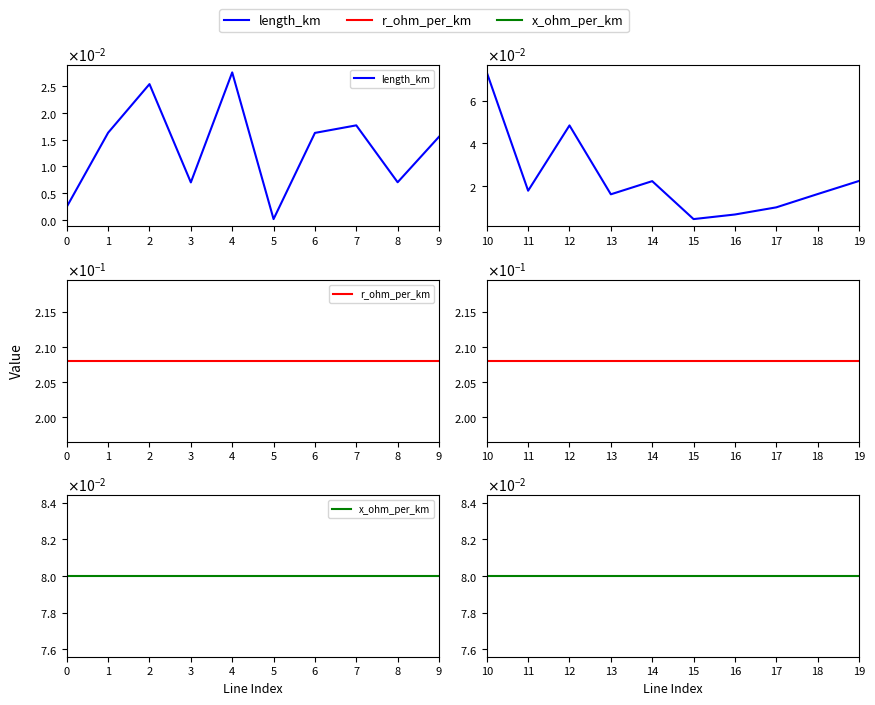

How many distinct data groups are displayed?

3